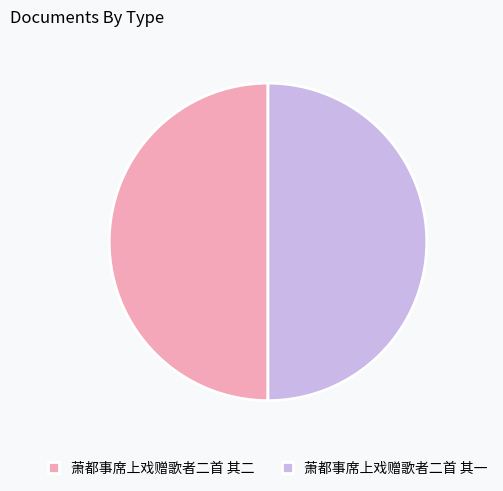

Do 萧都事席上戏赠歌者二首 其二 and 萧都事席上戏赠歌者二首 其一 together represent more than half of the pie?

Yes